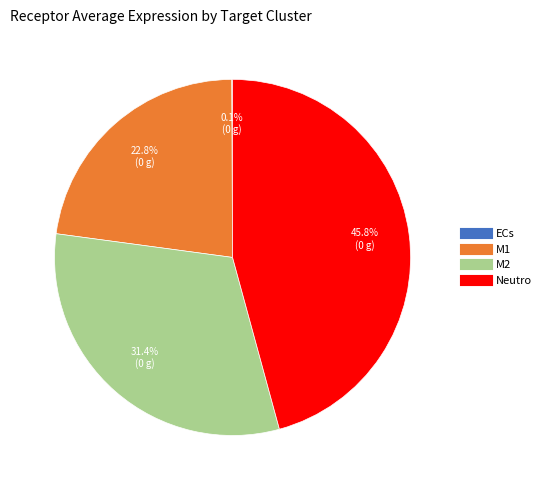

To the nearest percent, what is the average slice percentage?

25%